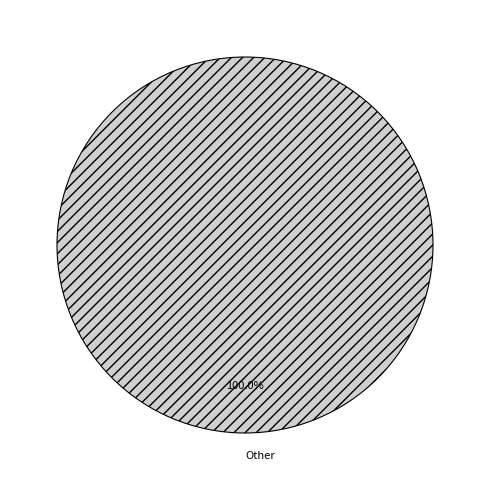

Rank the categories by value from lowest to highest.

Other